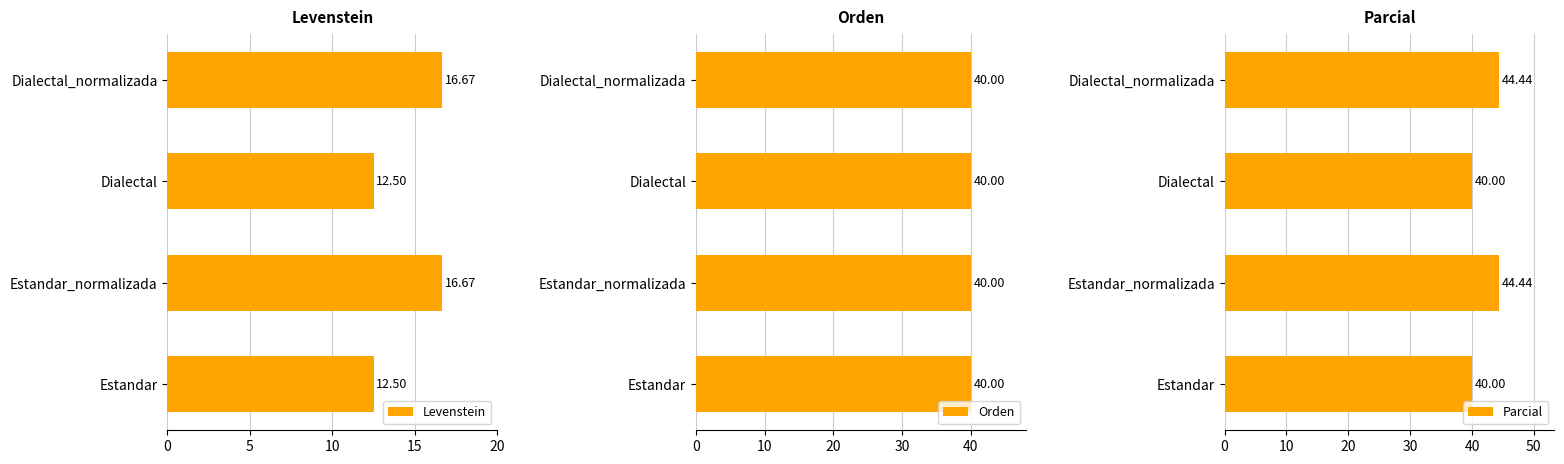

What is the sum of the Levenstein values at Estandar and Dialectal?

25.0